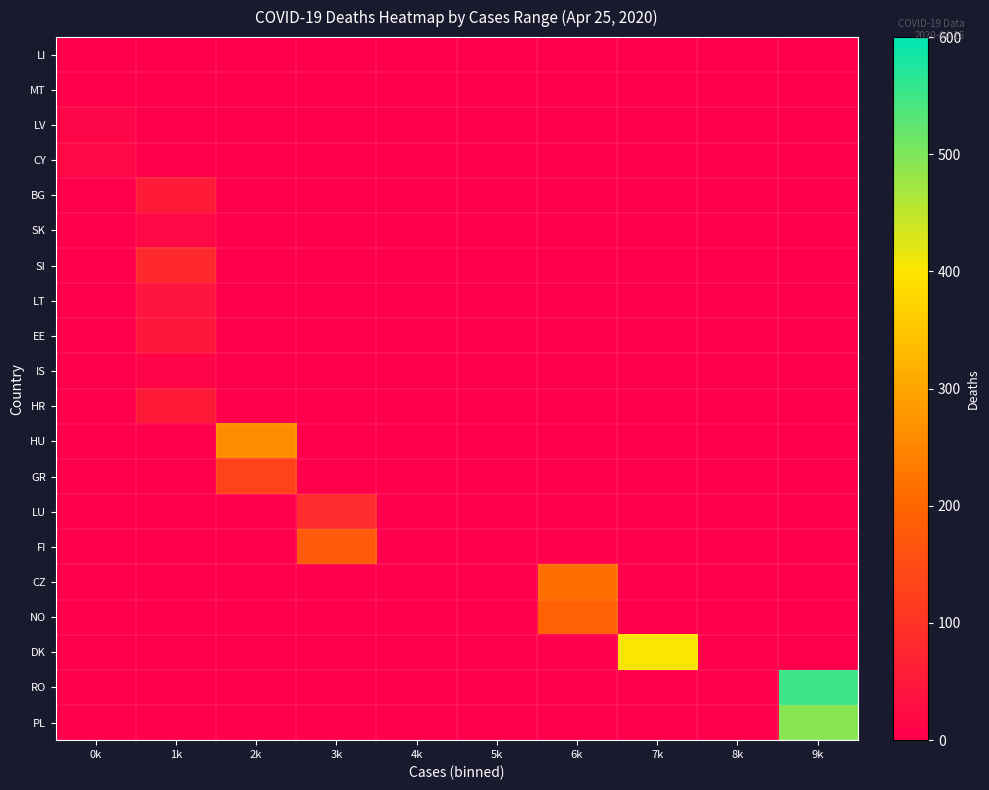

At which category is the sum across all series the highest?

9k